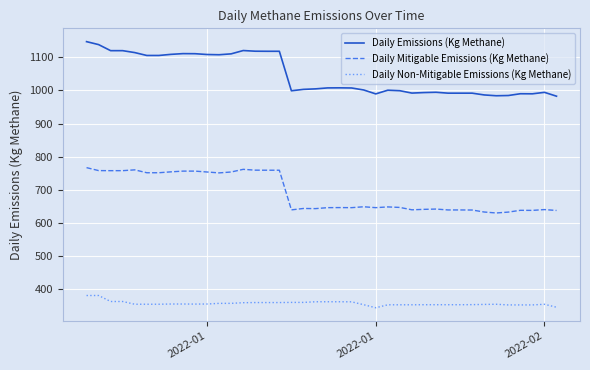

True or false: Daily Mitigable Emissions (Kg Methane) and Daily Non-Mitigable Emissions (Kg Methane) intersect in this chart.

False